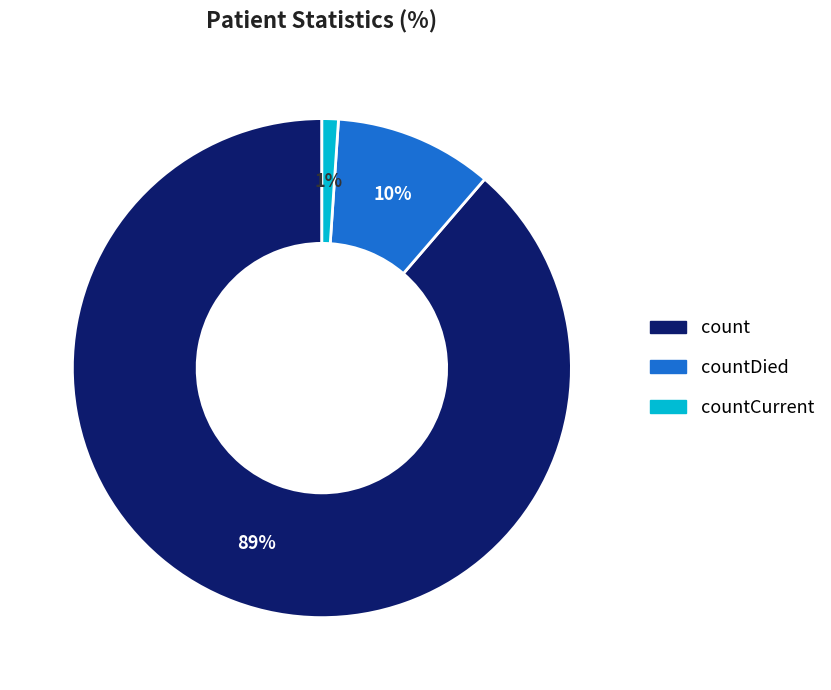

To the nearest percent, what is the difference between the largest and smallest slice percentages?

88%